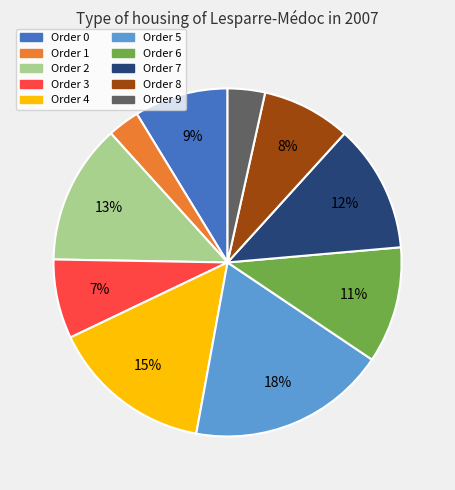

Between Order 8 and Order 5, which is larger?

Order 5